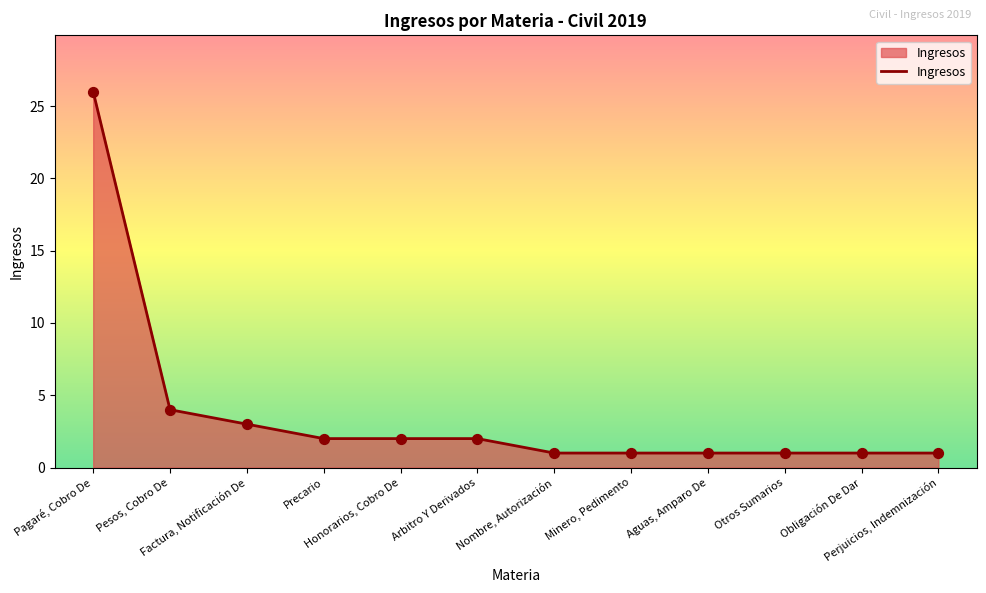

What is the greatest value displayed?

26